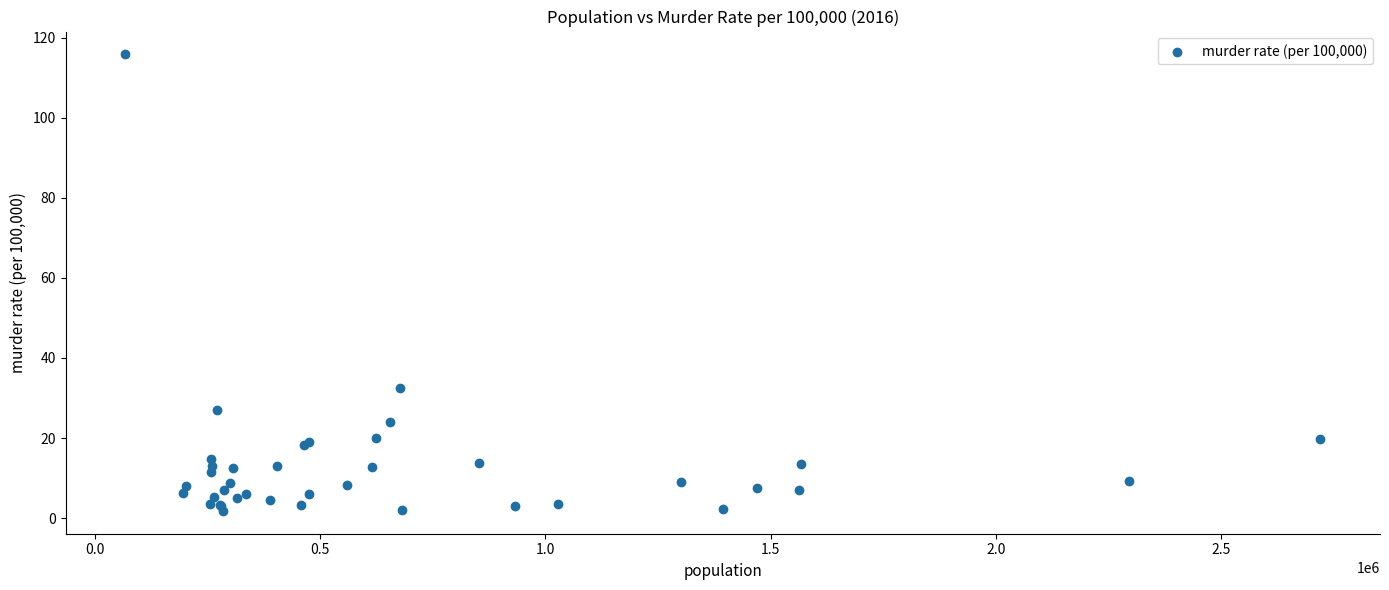

What Y value in the scatter plot is closest to 58?

32.6